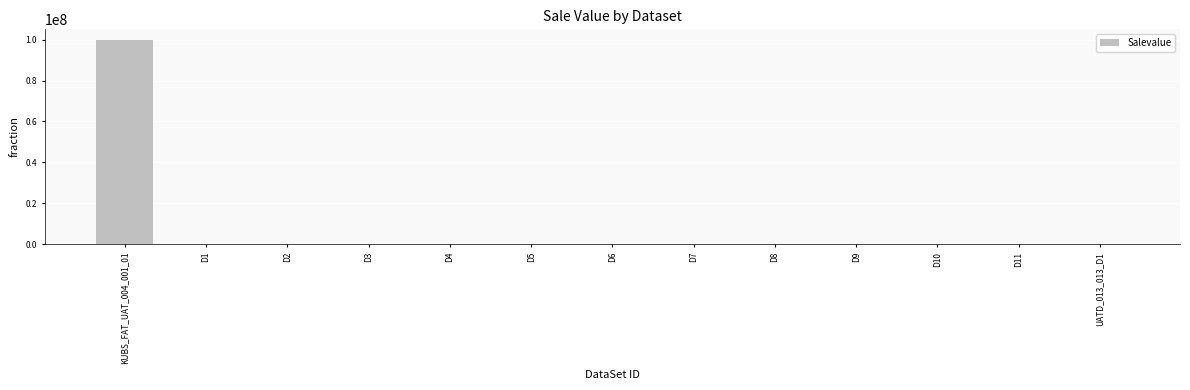

What is the sum of all values?

100120000